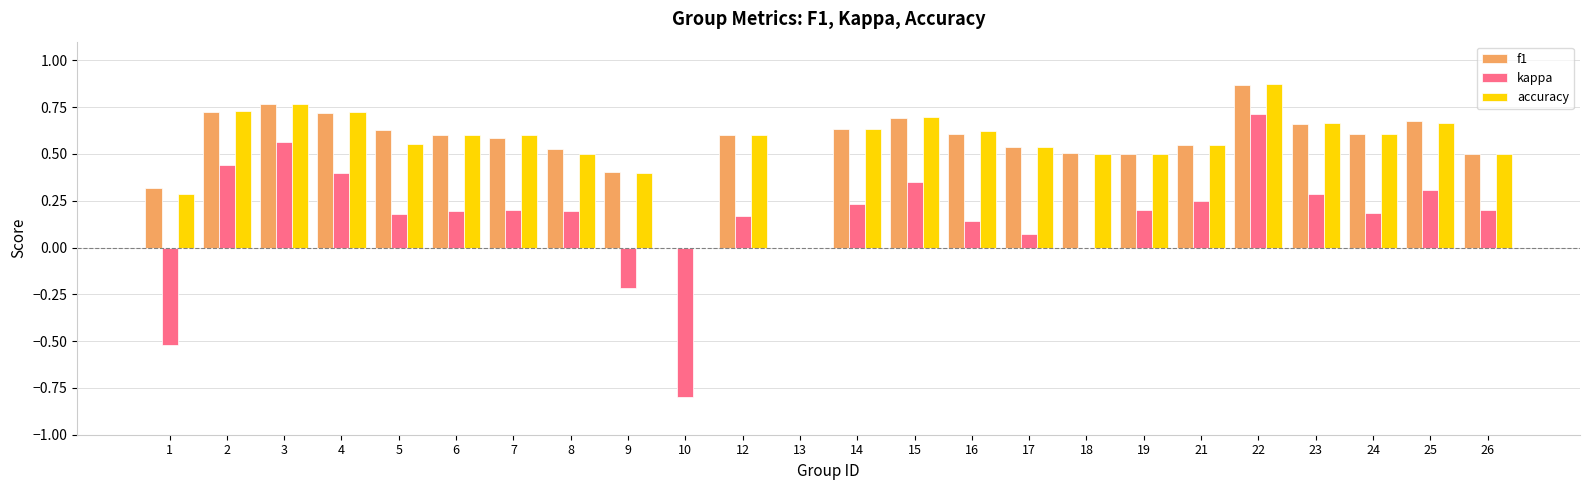

Count the f1 values in the range 0 to 1.

24